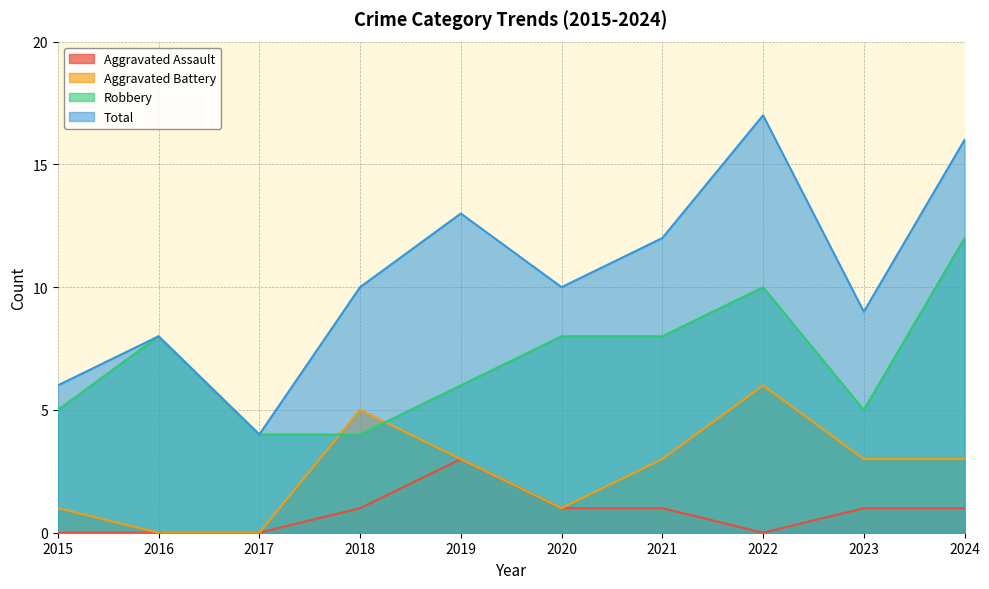

Reading left to right, extract all data points from this chart.

Aggravated Assault: 2015=0	2016=0	2017=0	2018=1	2019=3	2020=1	2021=1	2022=0	2023=1	2024=1
Aggravated Battery: 2015=1	2016=0	2017=0	2018=5	2019=3	2020=1	2021=3	2022=6	2023=3	2024=3
Robbery: 2015=5	2016=8	2017=4	2018=4	2019=6	2020=8	2021=8	2022=10	2023=5	2024=12
Total: 2015=6	2016=8	2017=4	2018=10	2019=13	2020=10	2021=12	2022=17	2023=9	2024=16